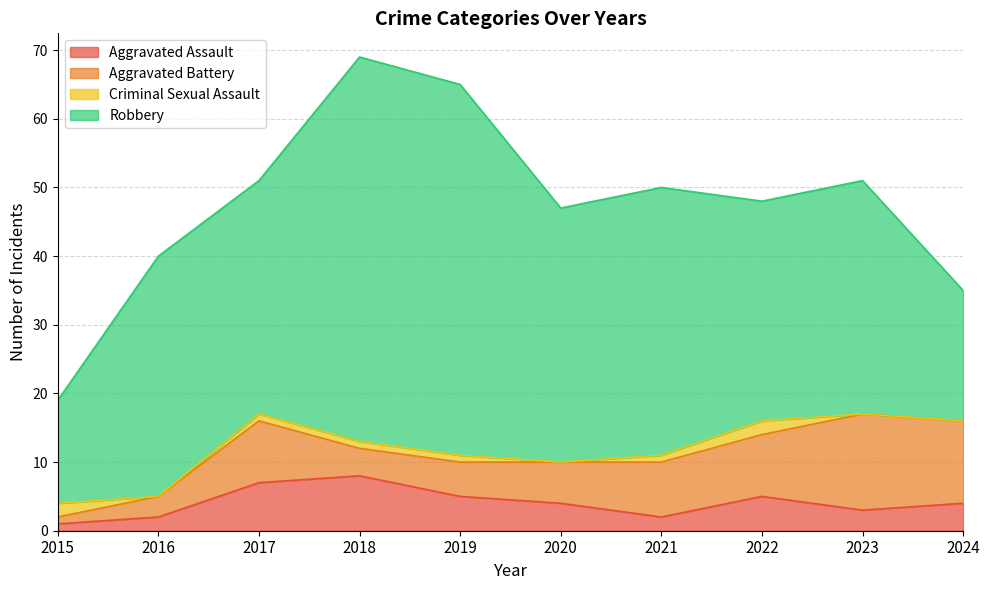

Is it true that Aggravated Assault equals 3 at 2021?

False